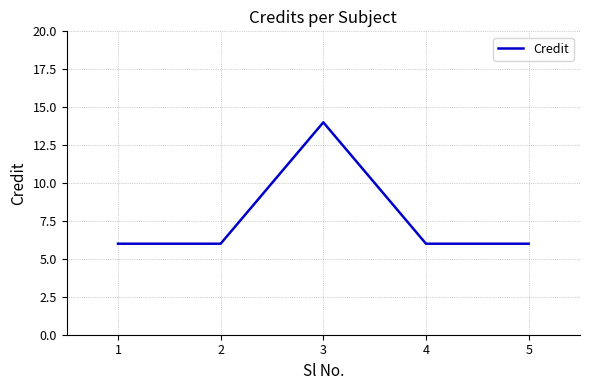

What is the minimum value shown in the chart?

6